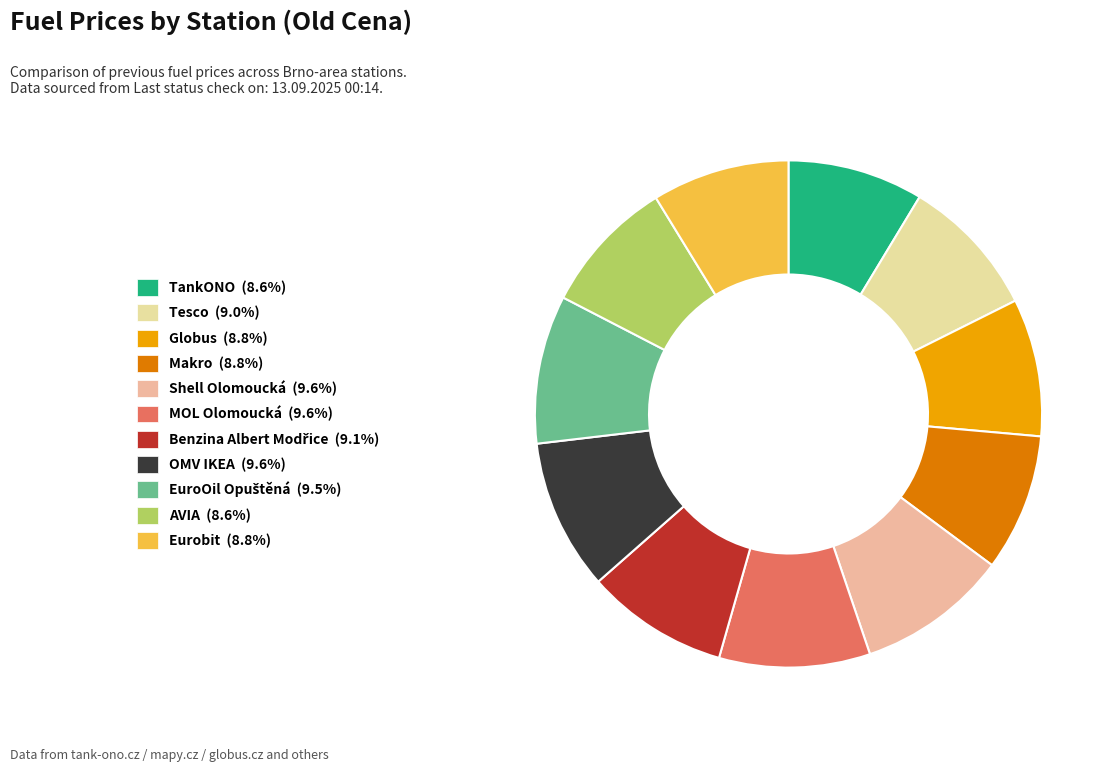

Is there any slice that represents more than half of the pie?

No